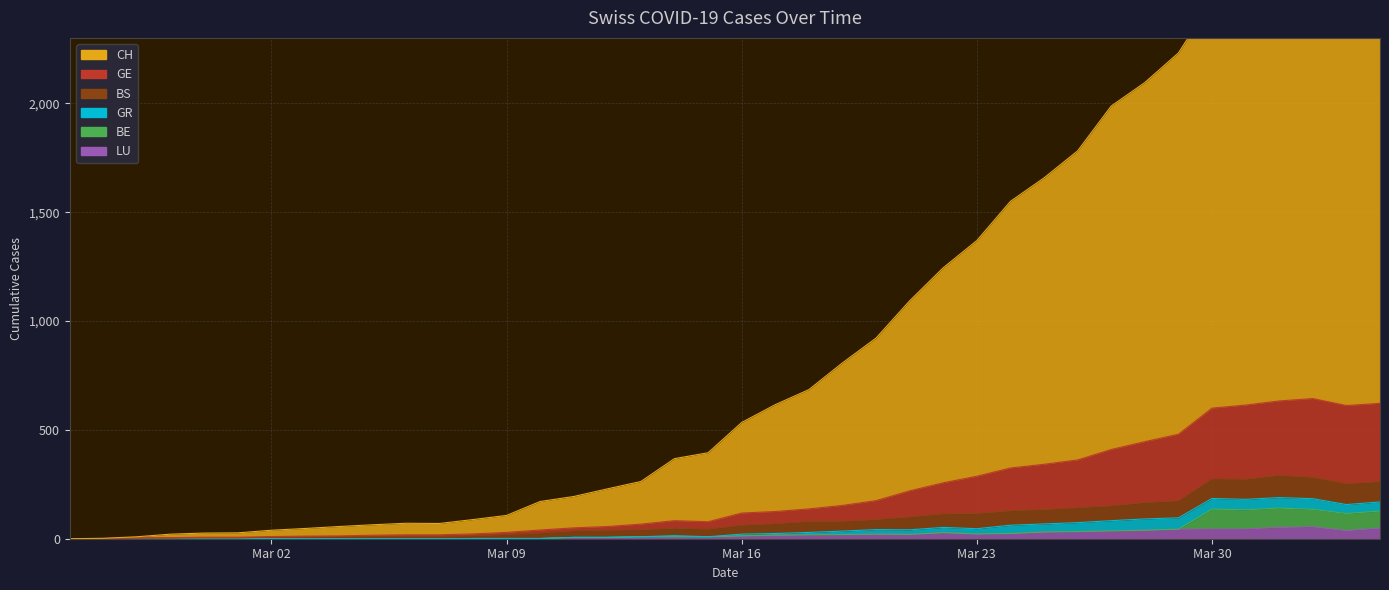

Which category has the lowest value across all series?

Mar 02